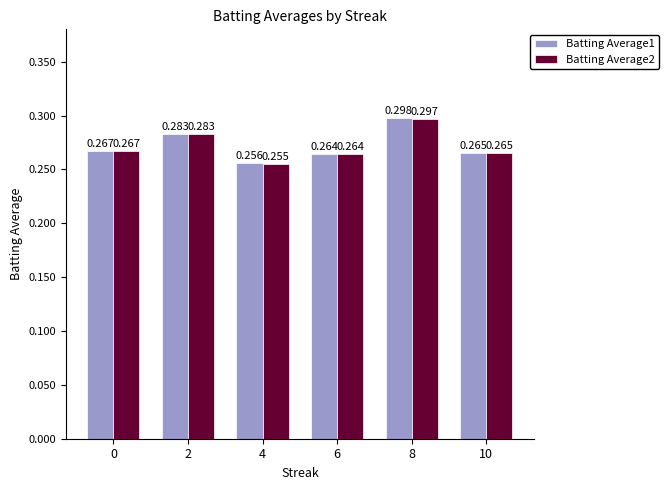

Is the value of Batting Average1 at 6 greater than the value of Batting Average2 at 8?

No